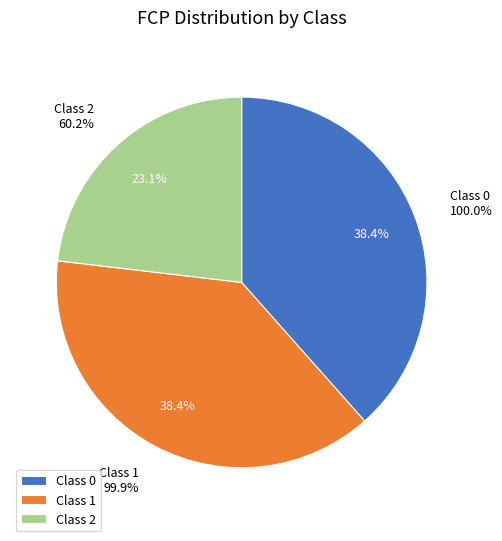

Count the number of slices in the pie.

3